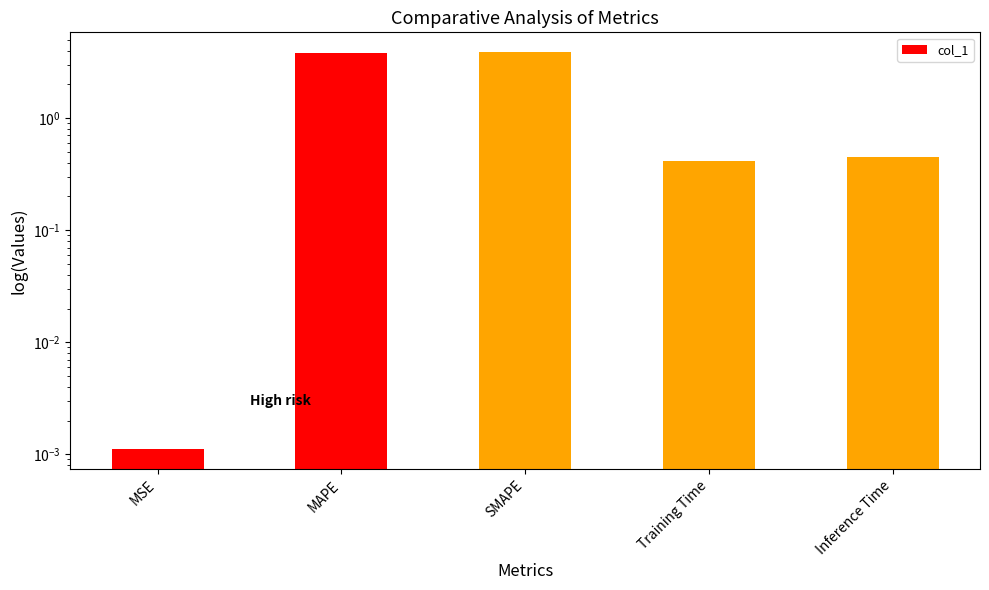

The chart shows a value of 3.8 at MAPE. True or false?

True